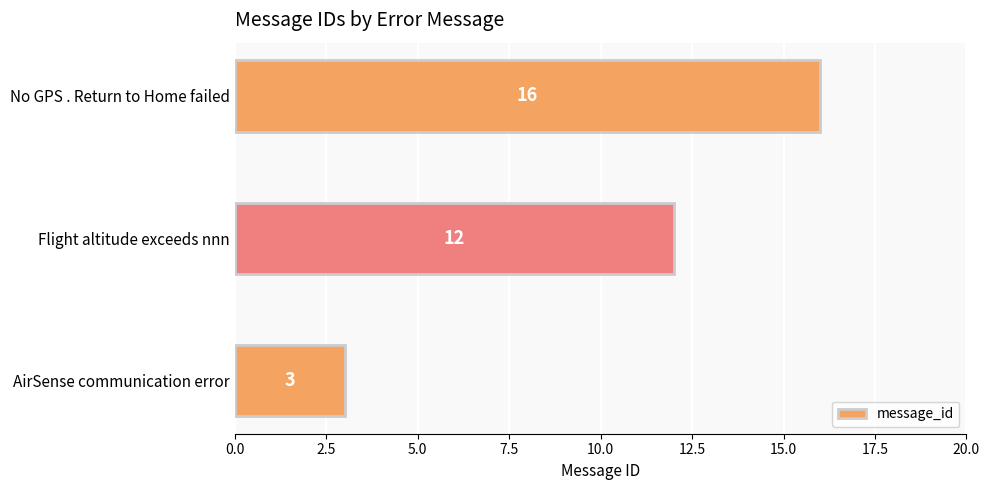

Rank the categories by value from lowest to highest.

AirSense communication error, Flight altitude exceeds nnn, No GPS . Return to Home failed